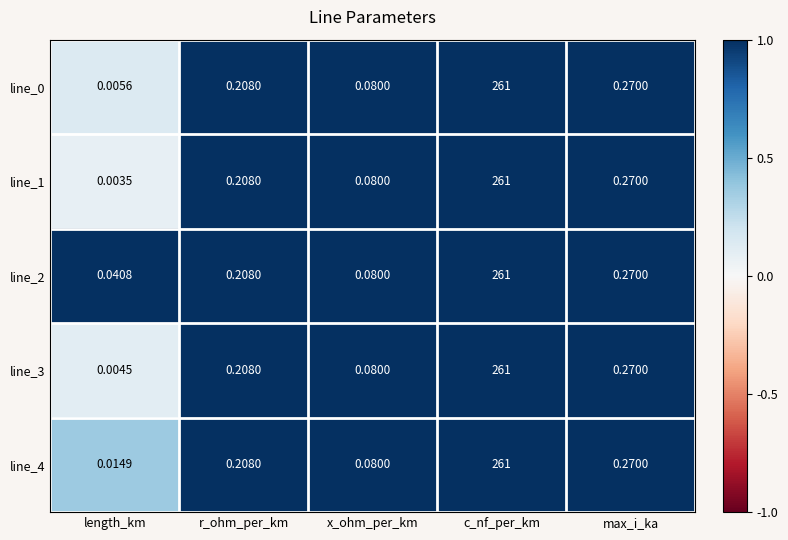

At which label does line_3 reach its peak?

c_nf_per_km